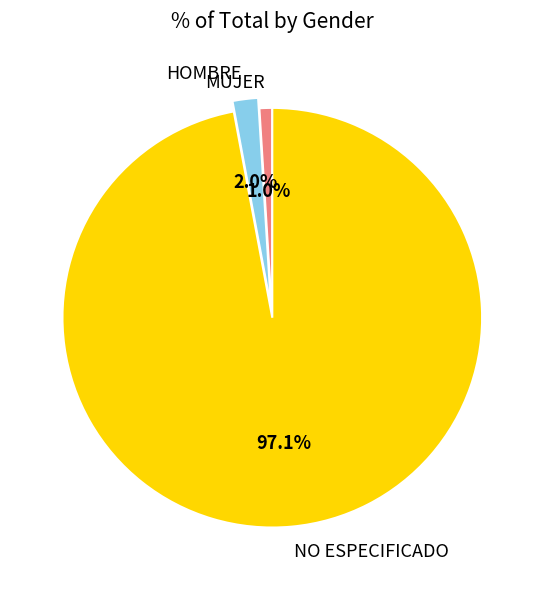

How many slices are in this pie chart?

3